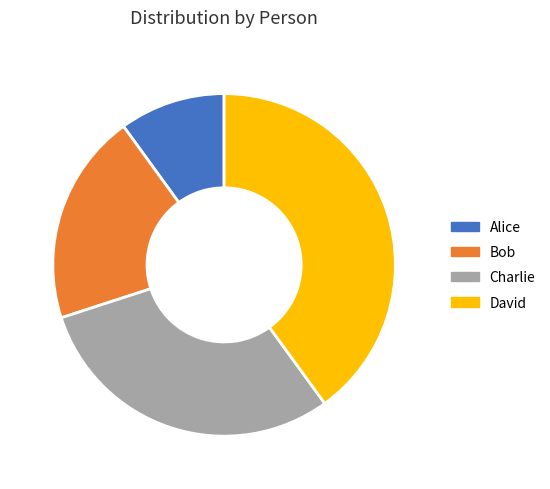

How many segments does this pie chart have?

4